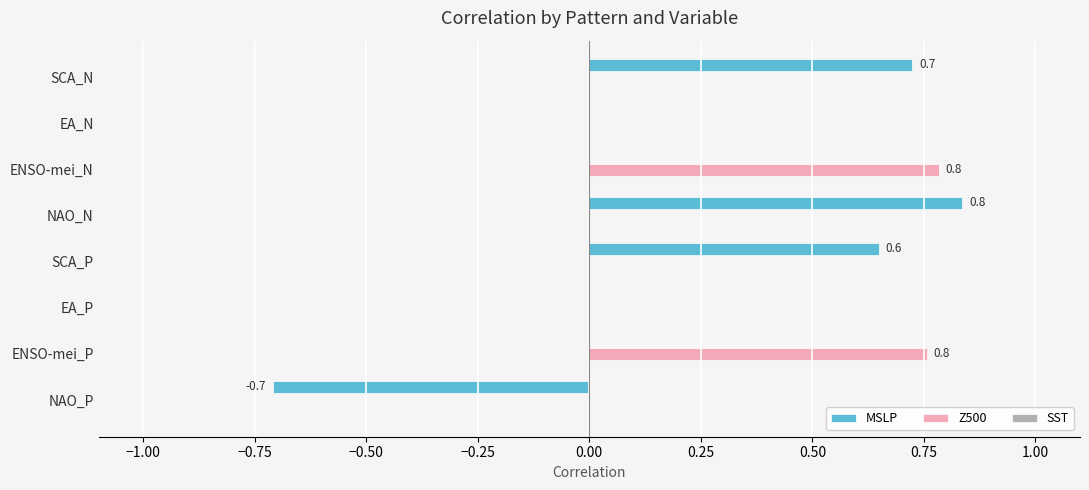

How many distinct data groups are displayed?

2